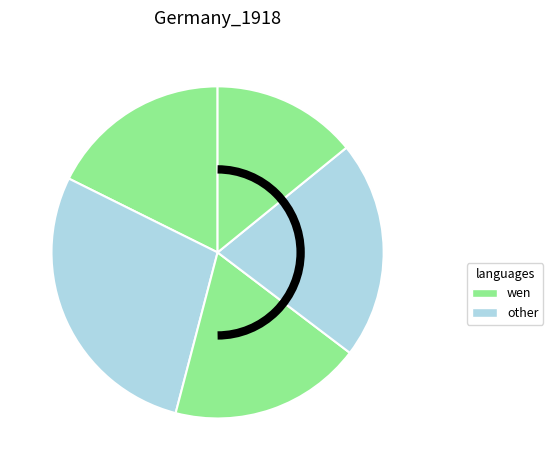

To the nearest percent, what is the average slice percentage?

20%